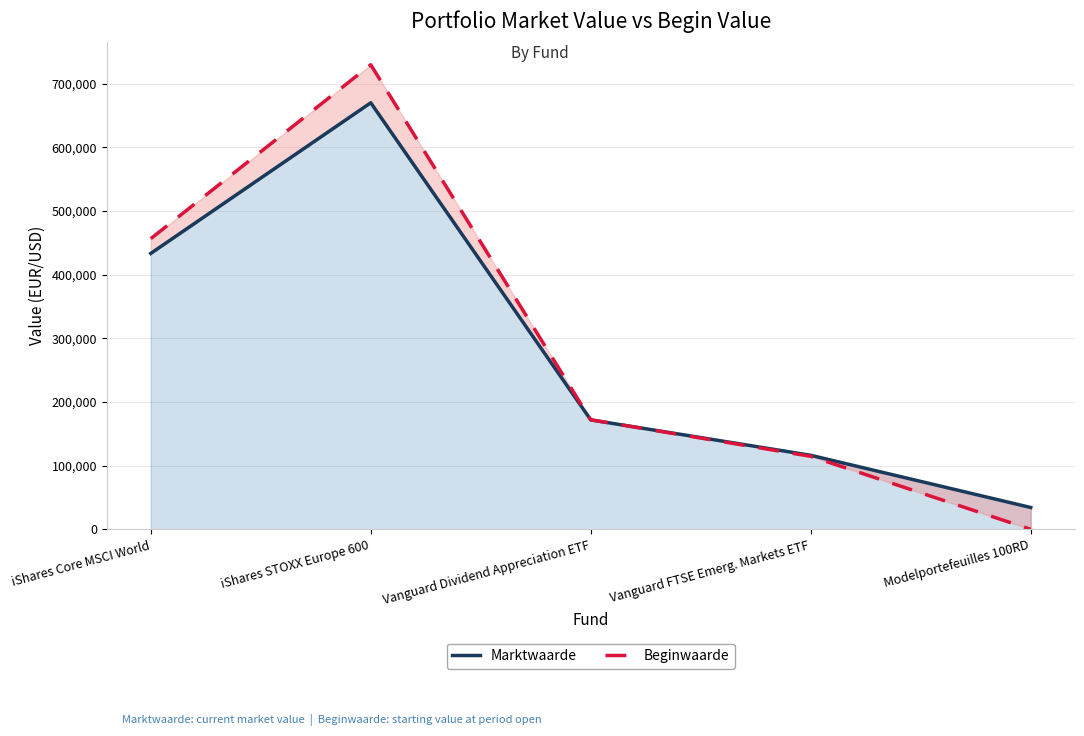

Reading left to right, list all the values displayed in this chart.

Marktwaarde: iShares Core MSCI World=433367	iShares STOXX Europe 600=669918	Vanguard Dividend Appreciation ETF=171920	Vanguard FTSE Emerg. Markets ETF=116313	Modelportefeuilles 100RD=34324
Beginwaarde: iShares Core MSCI World=456550	iShares STOXX Europe 600=729634	Vanguard Dividend Appreciation ETF=172062	Vanguard FTSE Emerg. Markets ETF=114685	Modelportefeuilles 100RD=0